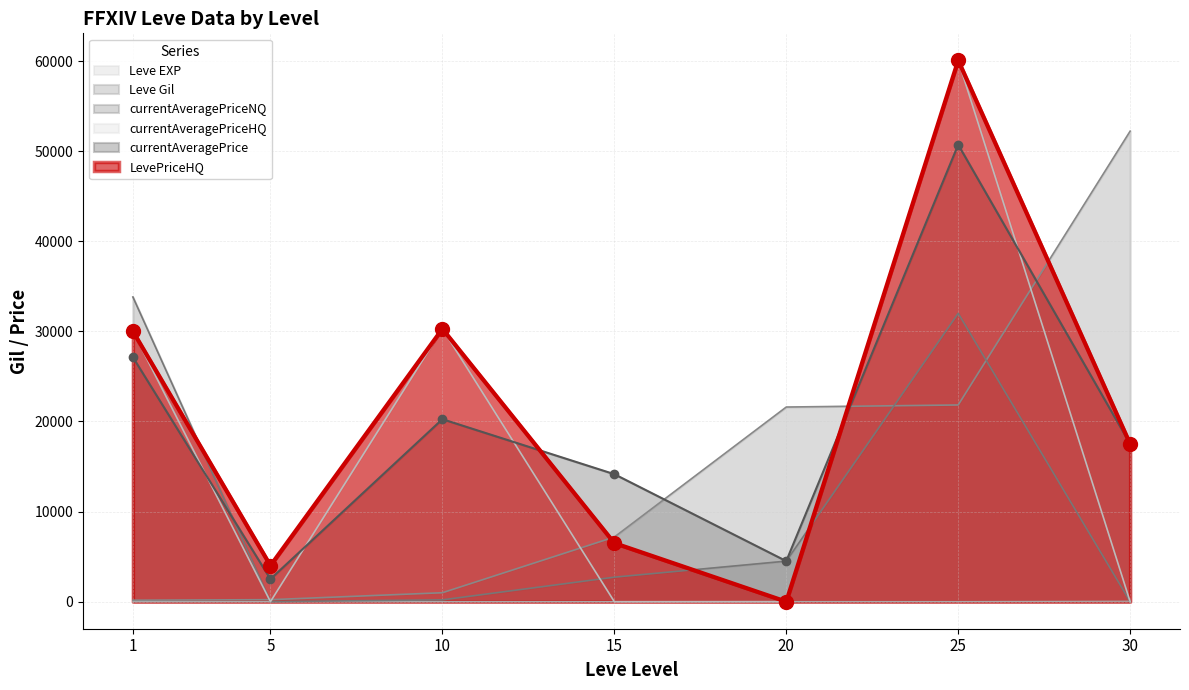

What is the value of the Leve Gil point at the 6th from the left?

21830